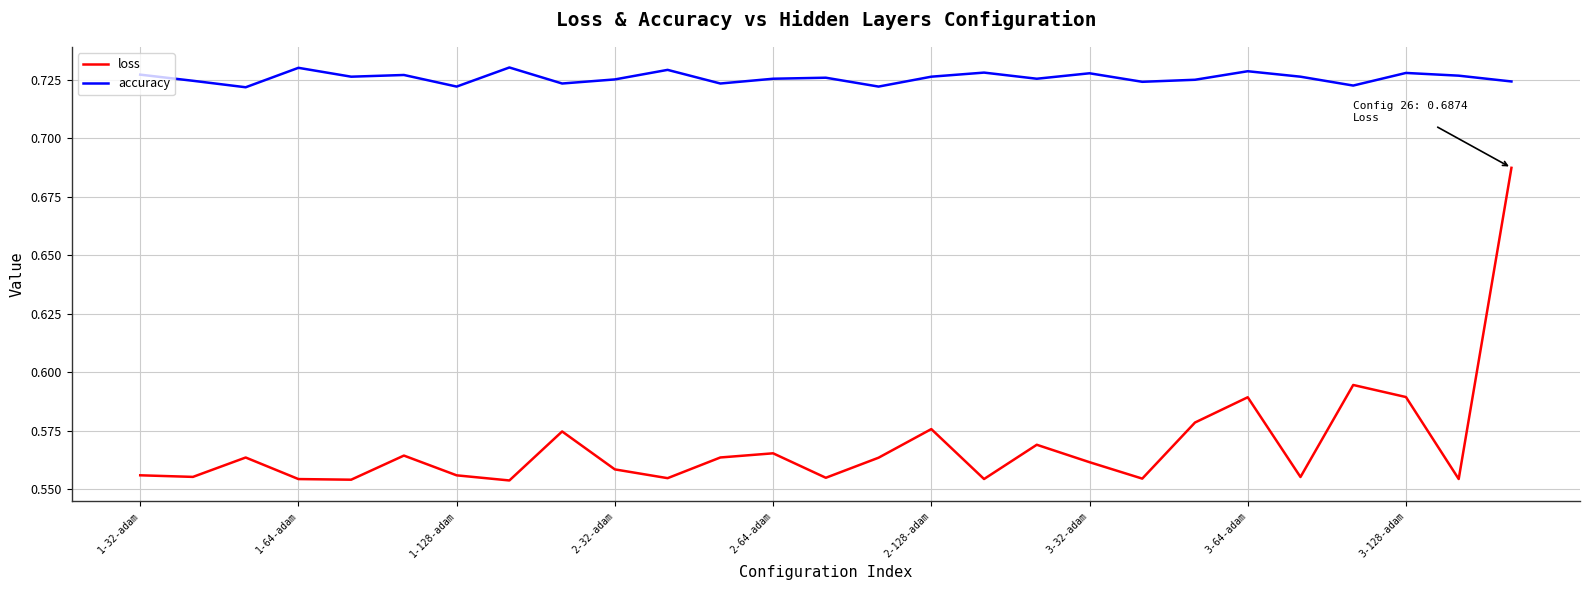

List the series in order of their peak value, highest first.

accuracy, loss